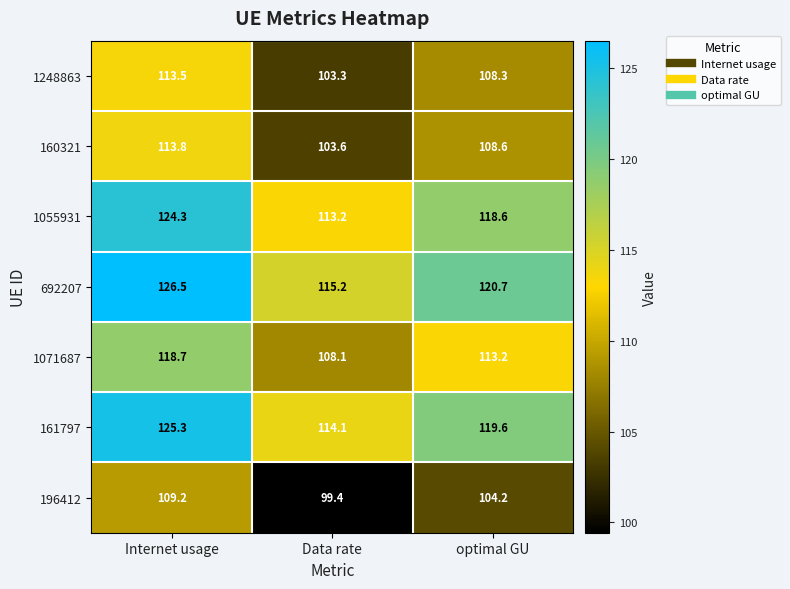

Where does the 161797 series first go above 119?

Internet usage